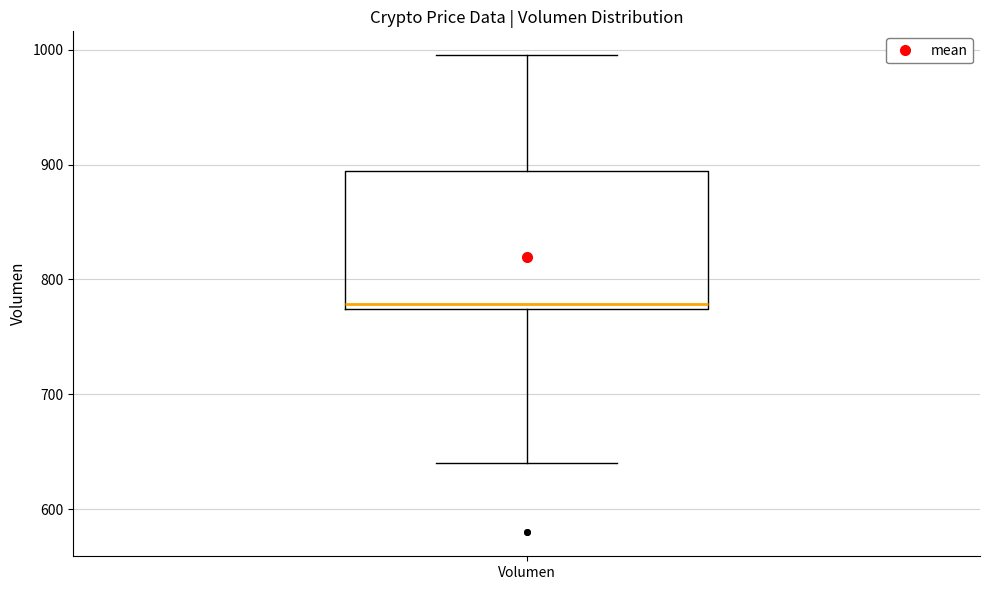

Where is the upper edge of the box for Volumen on the y-axis? The values are not printed on the chart, so give them approximately, as read against the axis.

890